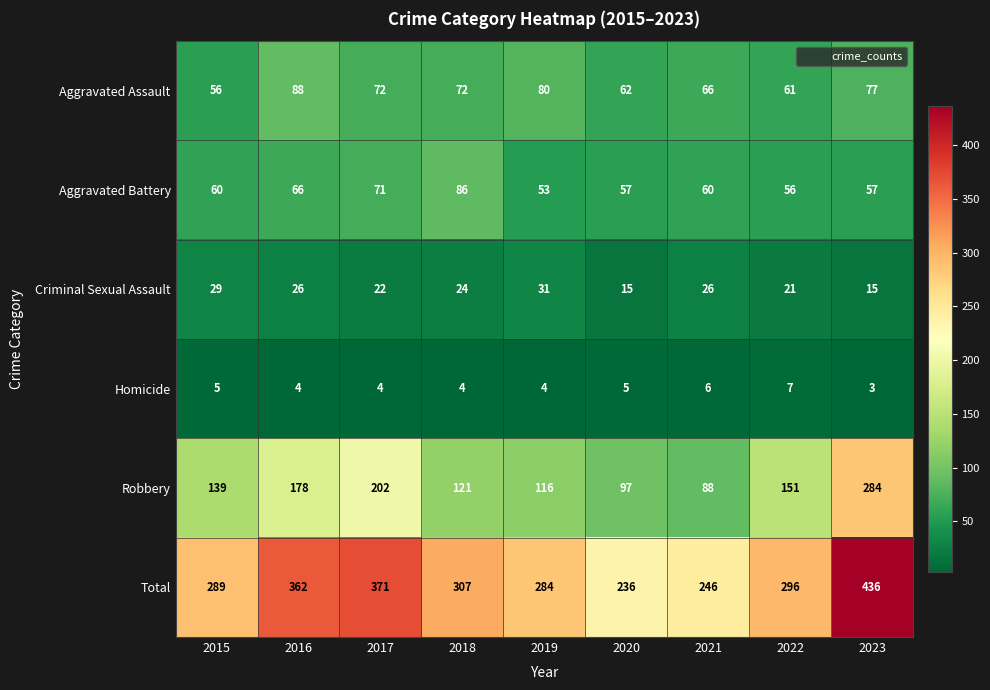

What is the smallest value displayed?

3